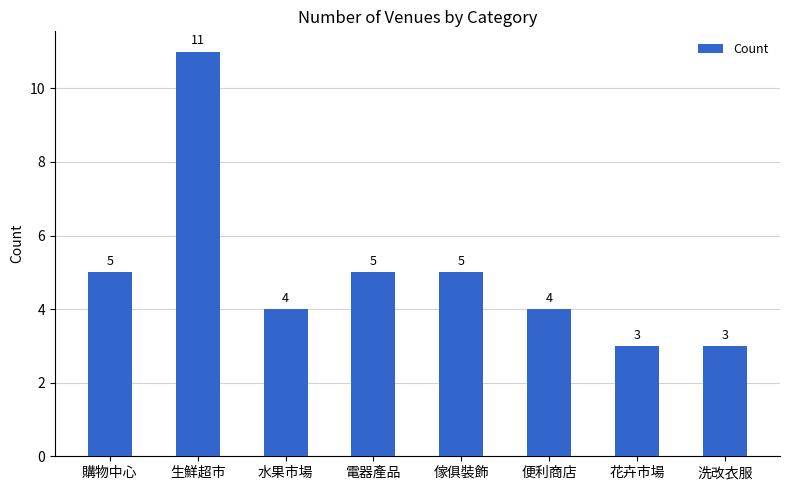

What is the label of the 2nd bar from the right?

花卉市場